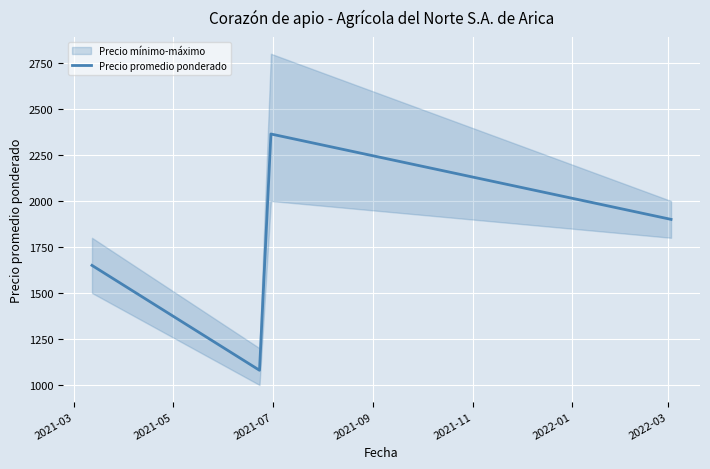

What is the value of the 3rd point from the left?

2364